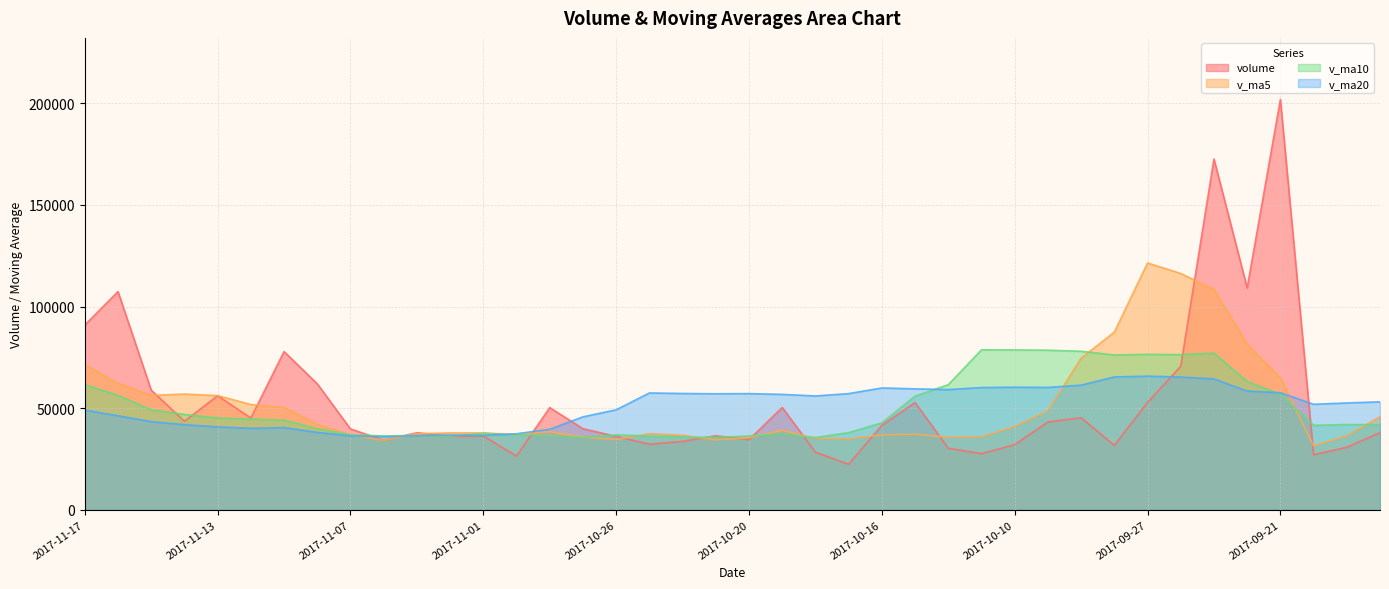

What is the total value across all series at 2017-11-09?

212784.9